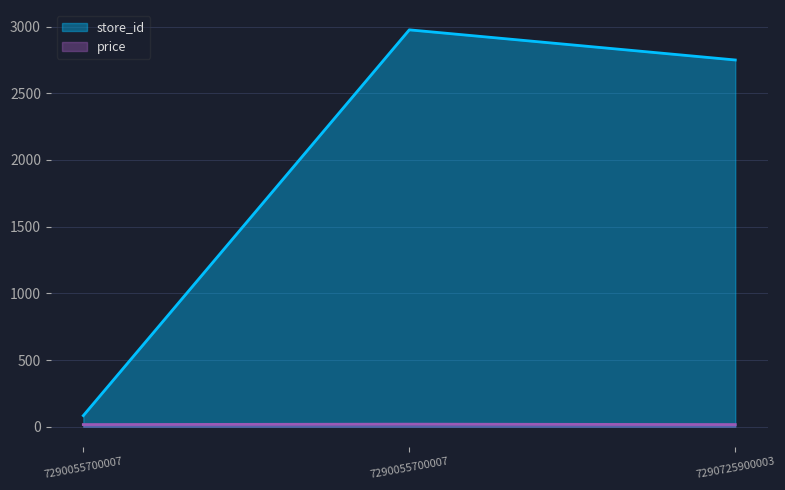

Which series has the largest total across all categories?

store_id